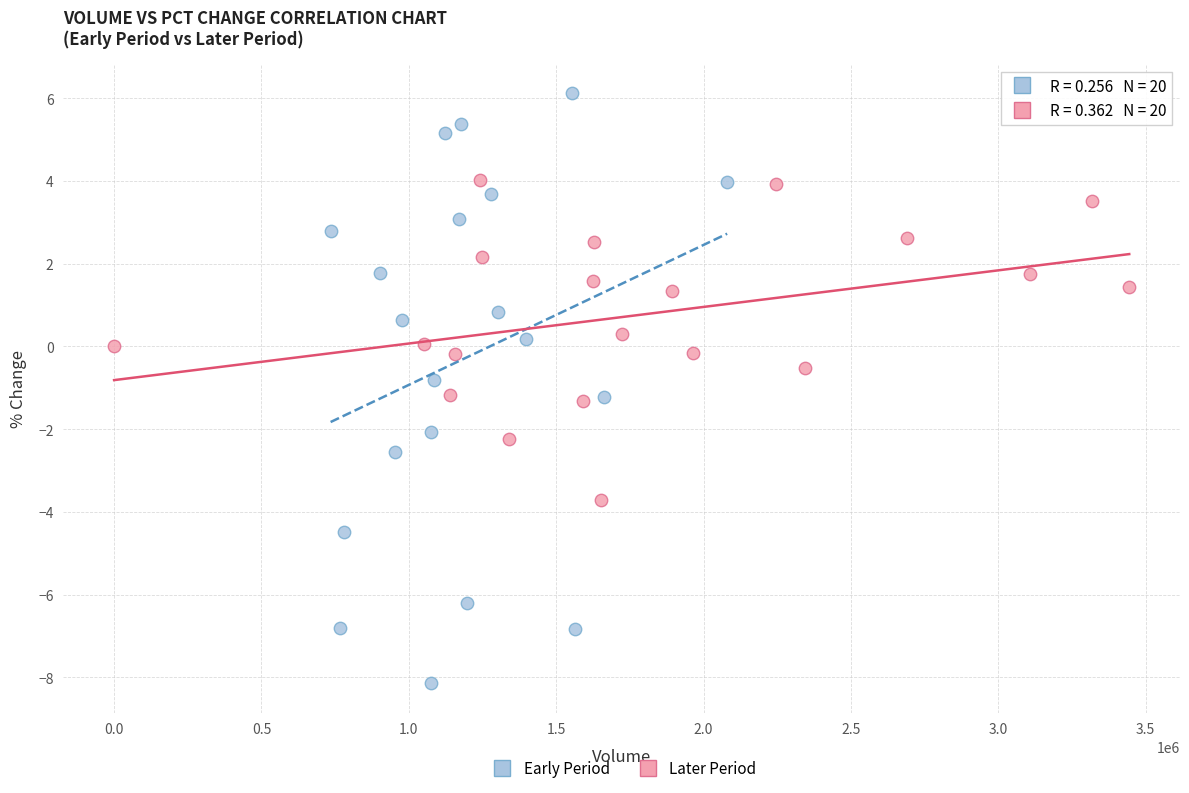

Which series contains the lowest Y value?

Early Period